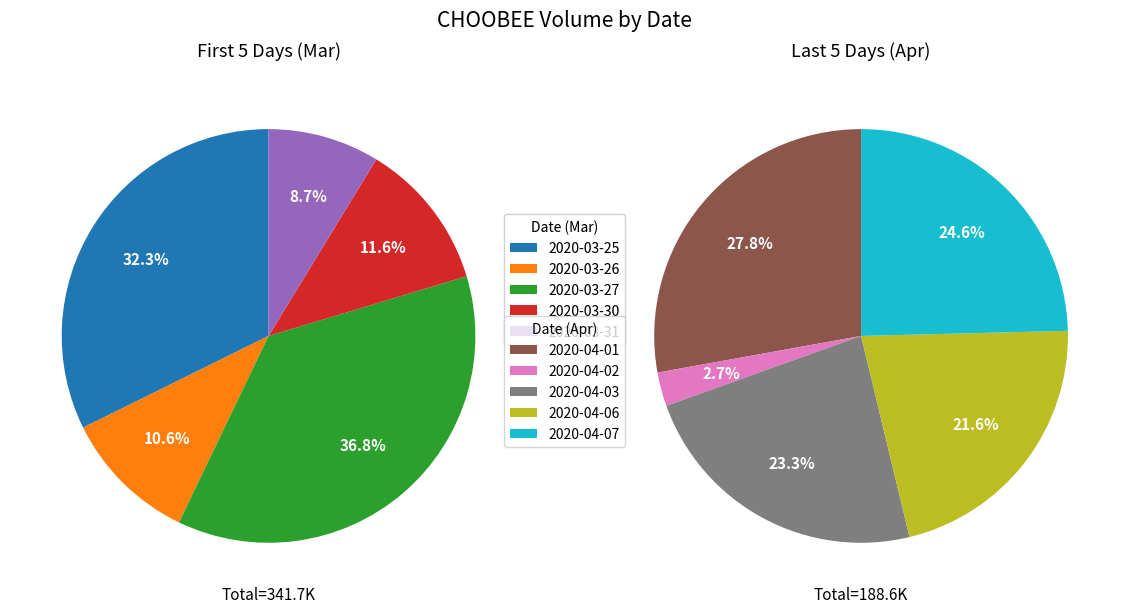

How many segments does this pie chart have?

10